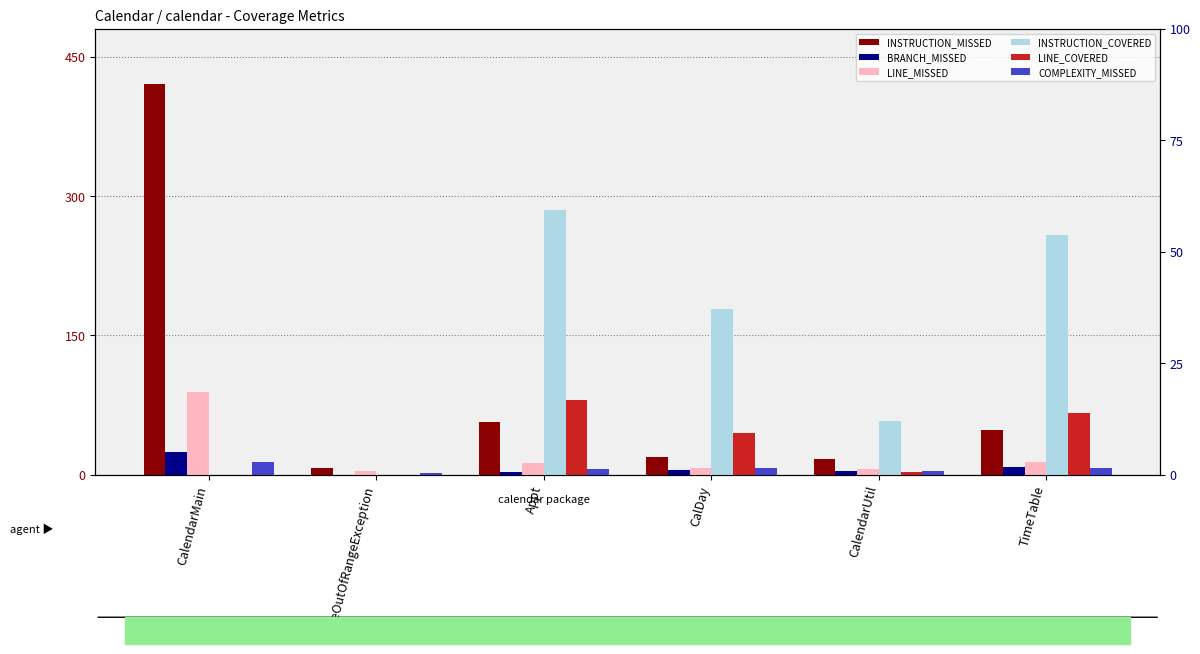

At which label is INSTRUCTION_COVERED closest to 142?

CalDay